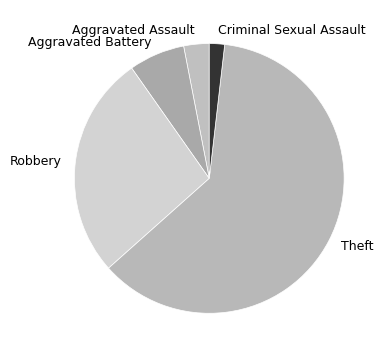

What is the majority slice?

Theft